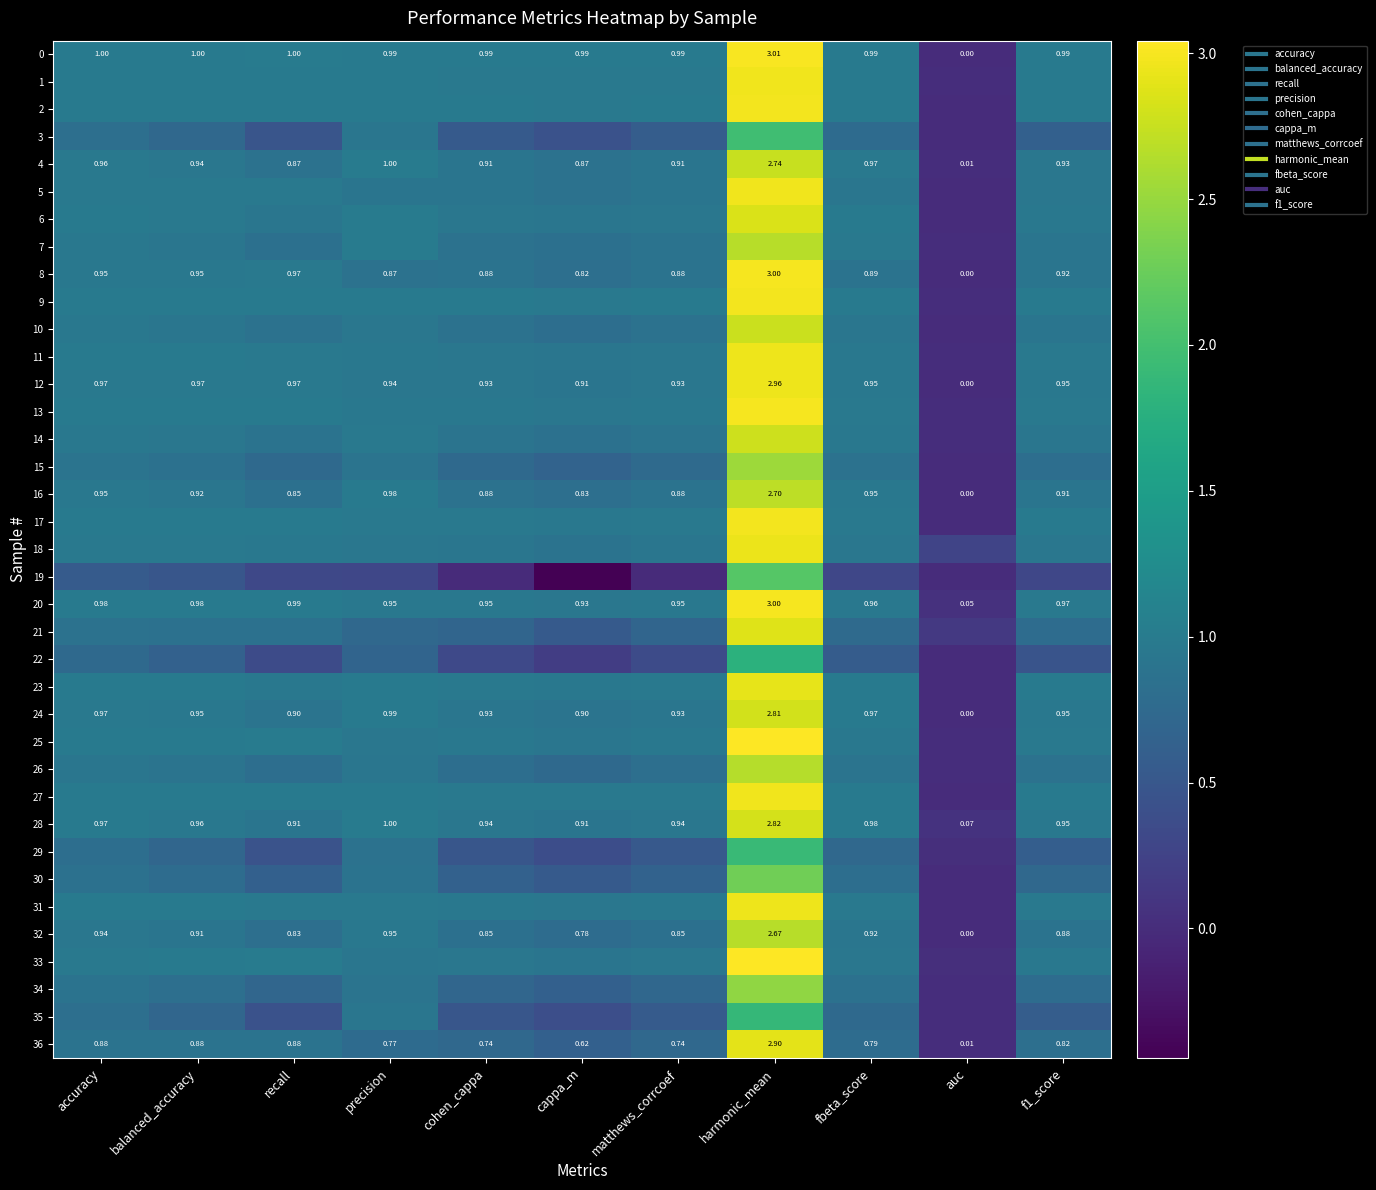

Rank the series at harmonic_mean from highest to lowest value.

33, 25, 0, 20, 8, 13, 2, 17, 9, 27, 1, 5, 12, 11, 31, 18, 23, 36, 21, 6, 28, 24, 14, 10, 4, 16, 7, 32, 26, 15, 34, 30, 19, 3, 29, 35, 22